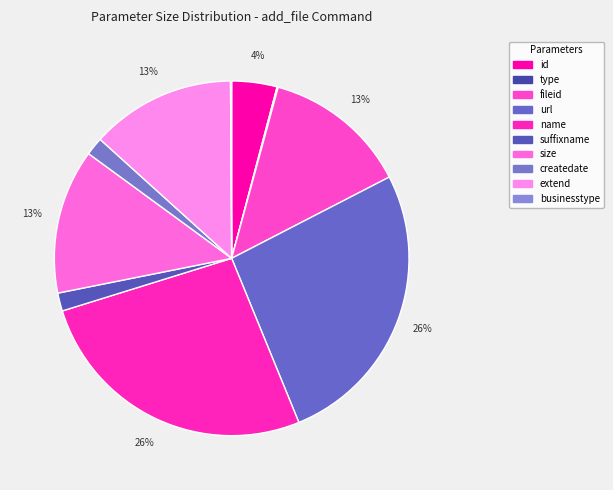

What is the total percentage of size and businesstype?

13.3%